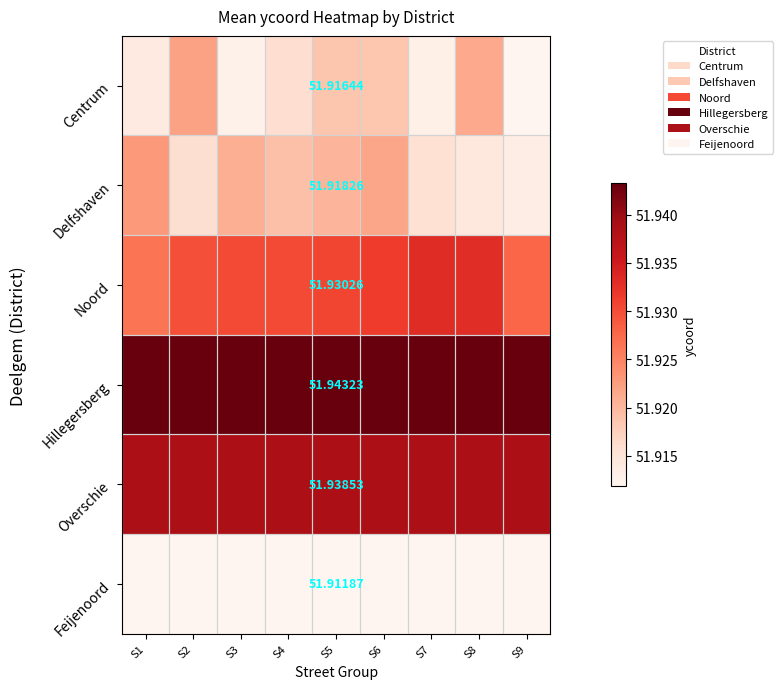

Which label corresponds to the smallest value in the chart?

S9